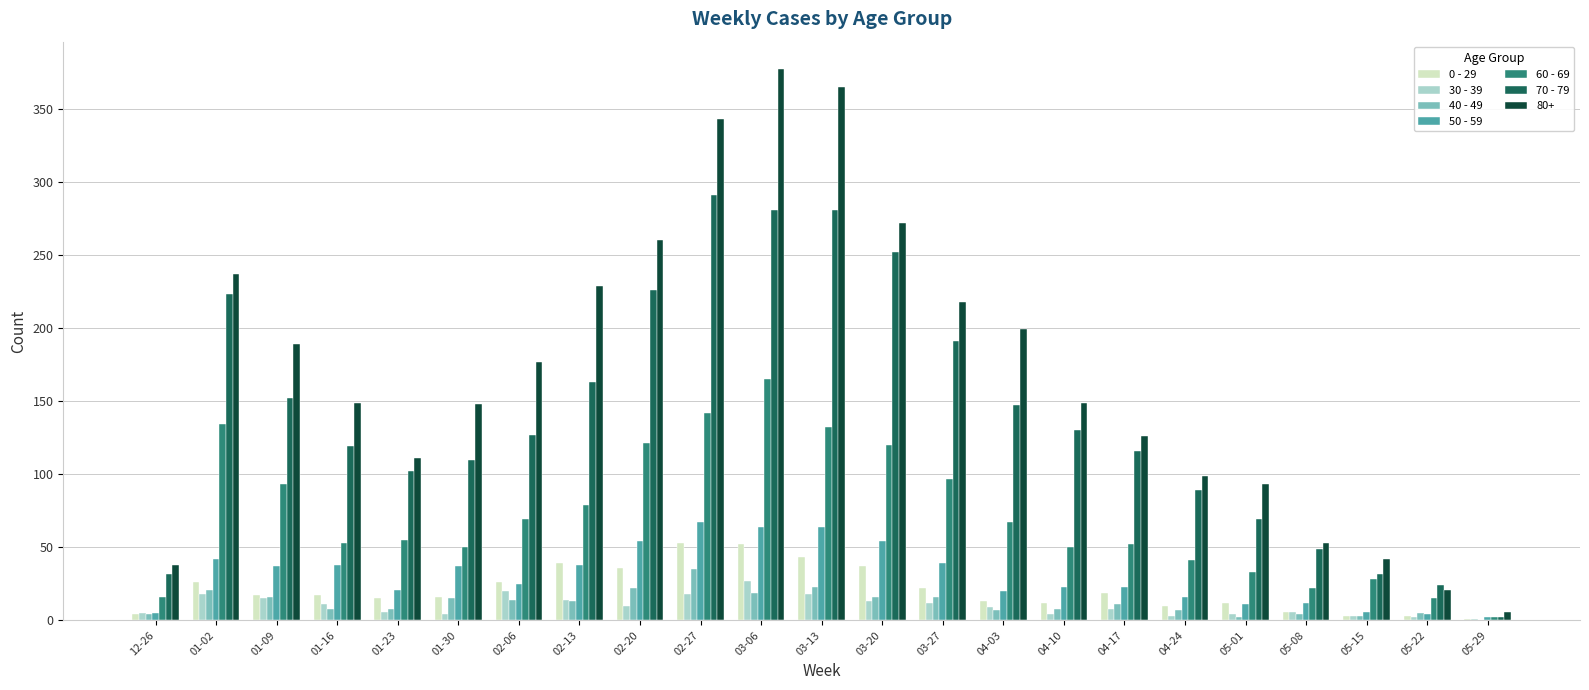

What is the sum of all 40 - 49 values?

277